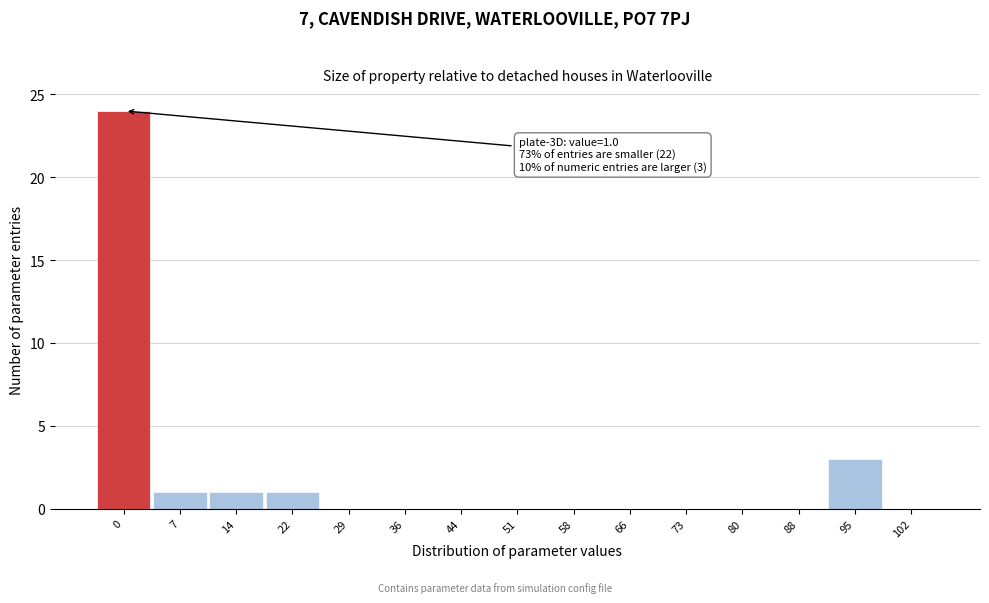

Reading left to right, what are all the values shown in this chart?

0=24	7=1	14=1	22=1	29=0	36=0	44=0	51=0	58=0	66=0	73=0	80=0	88=0	95=3	102=0